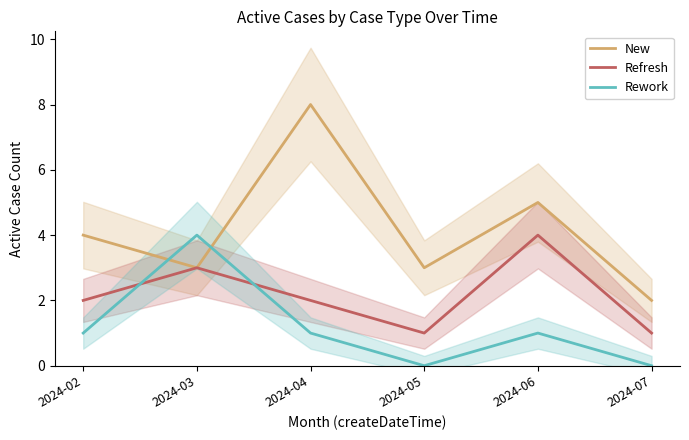

True or false: Rework has a value of 6 at 2024-03.

False